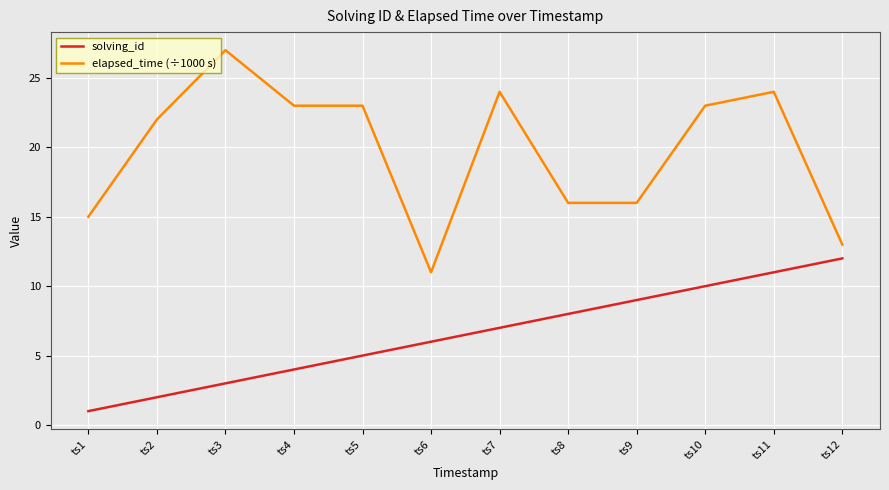

True or false: elapsed_time (÷1000 s) has more than 2 points higher than both neighbors.

True